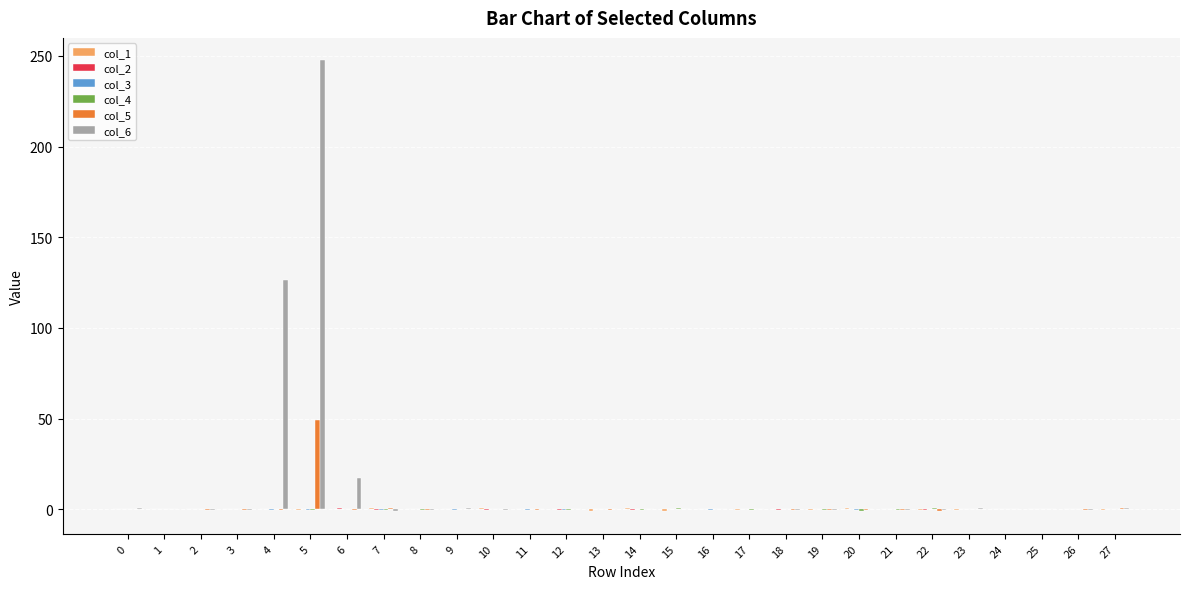

At which category is the sum across all series the highest?

5